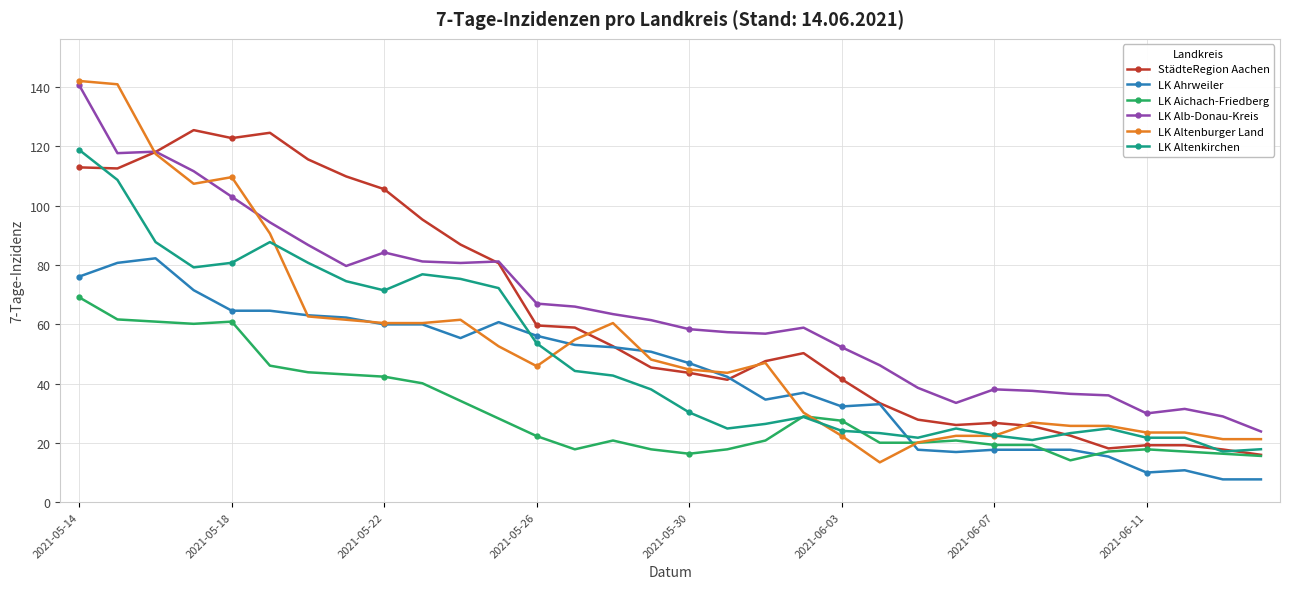

What is the maximum value for StädteRegion Aachen?

125.5